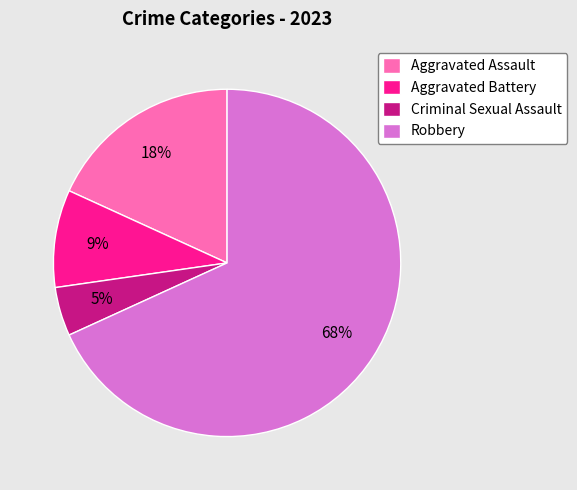

Rank the categories by value from highest to lowest.

Robbery, Aggravated Assault, Aggravated Battery, Criminal Sexual Assault